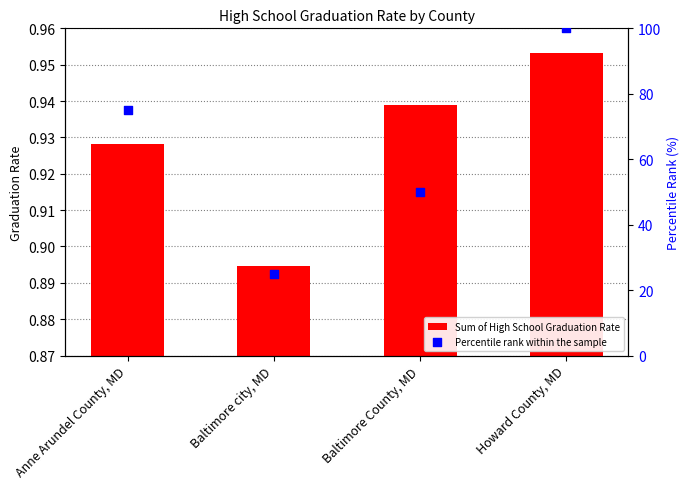

What is the total value across all series at Anne Arundel County, MD?

75.9